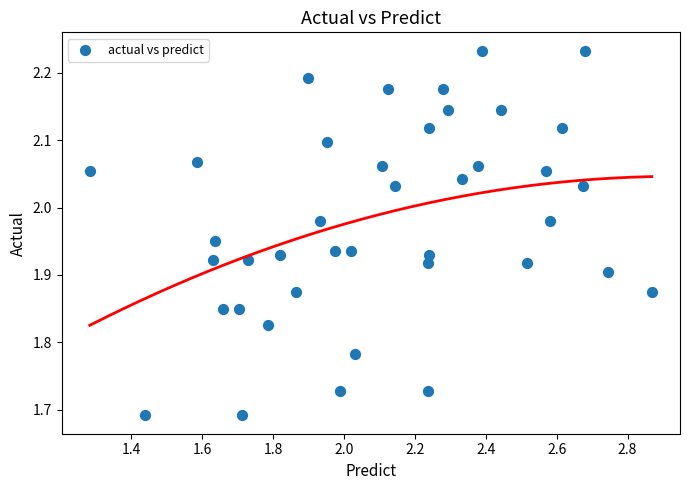

What is the range of X values (max minus min)?

1.6